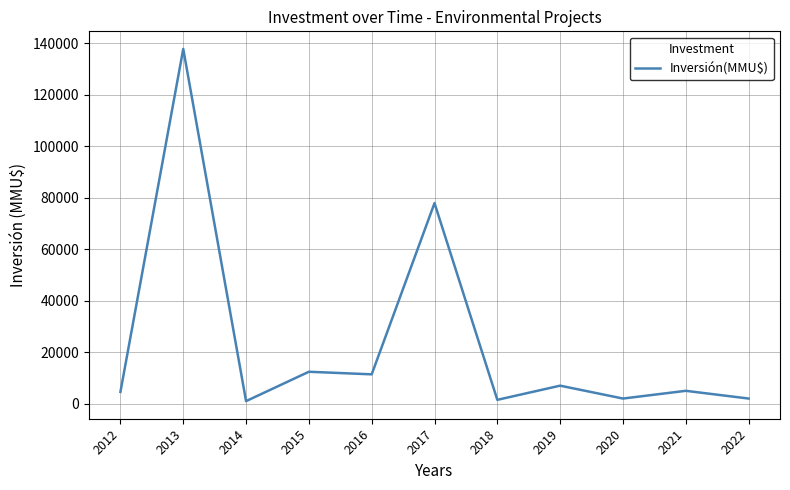

At which category does the data reach its first local peak?

2013